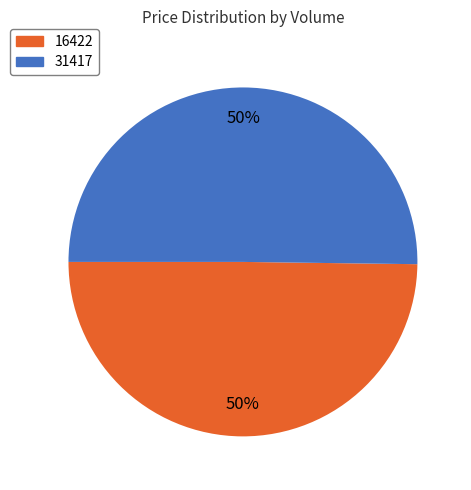

How many slices are in this pie chart?

2